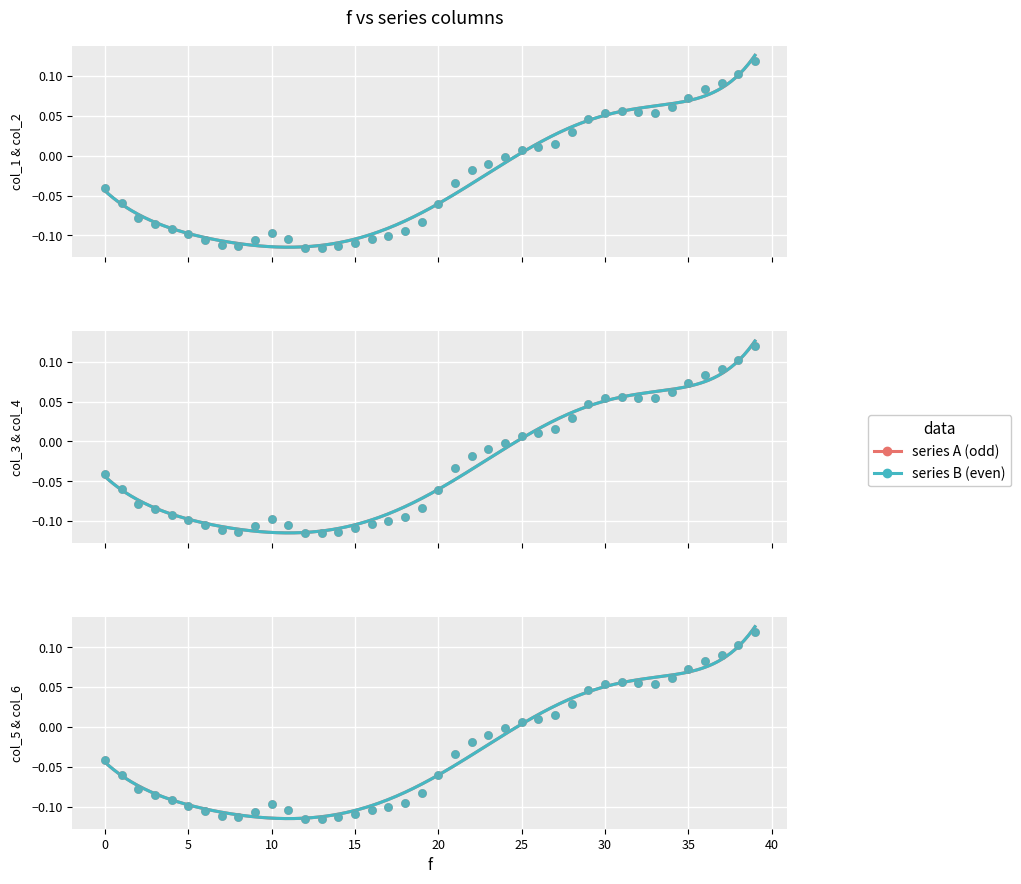

Is the value of 1 at 31 greater than the value of 6 at 11?

Yes